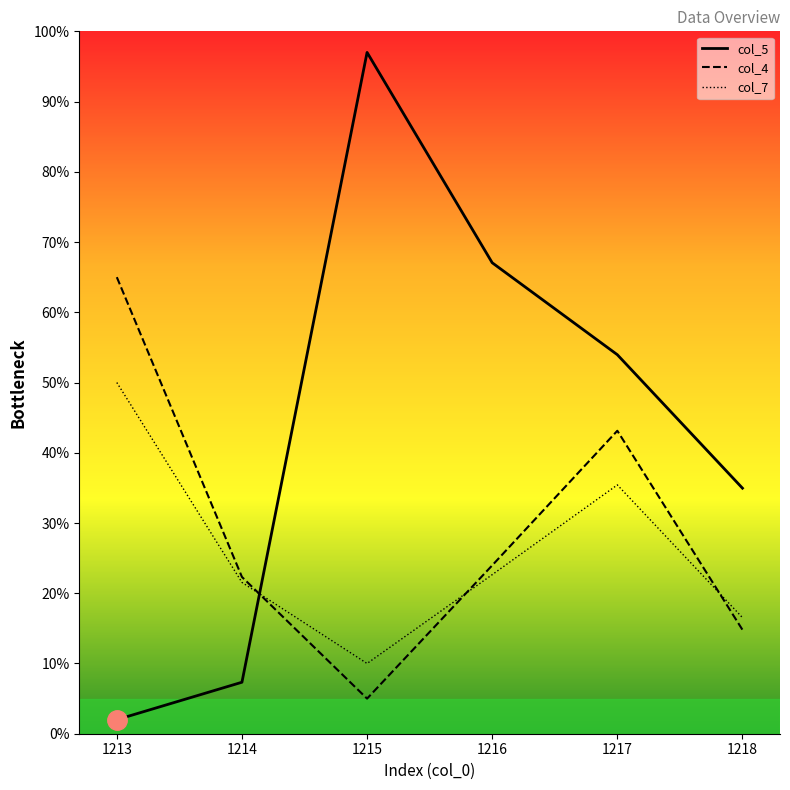

True or false: col_4 has more than 1 interior local peaks.

False